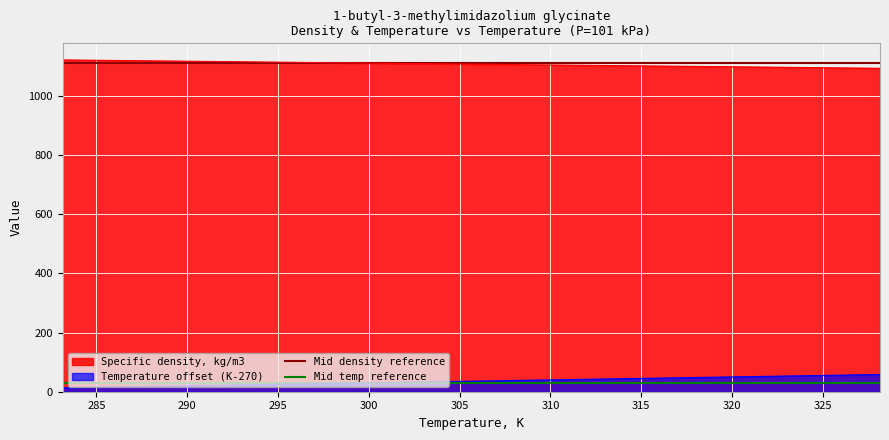

What is the highest value of the Specific density, kg/m3 series?

1120.6